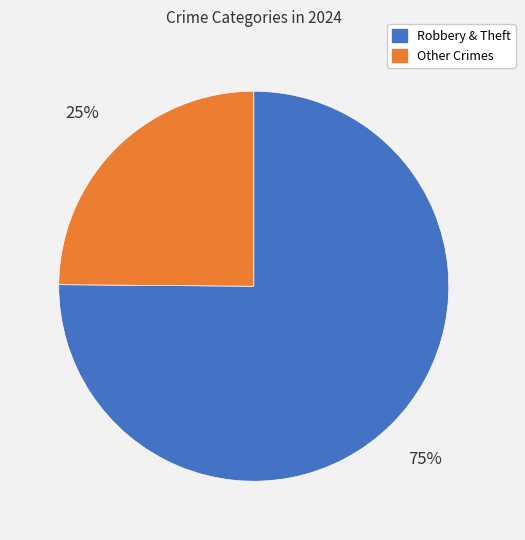

Is there a majority slice in this chart?

Yes